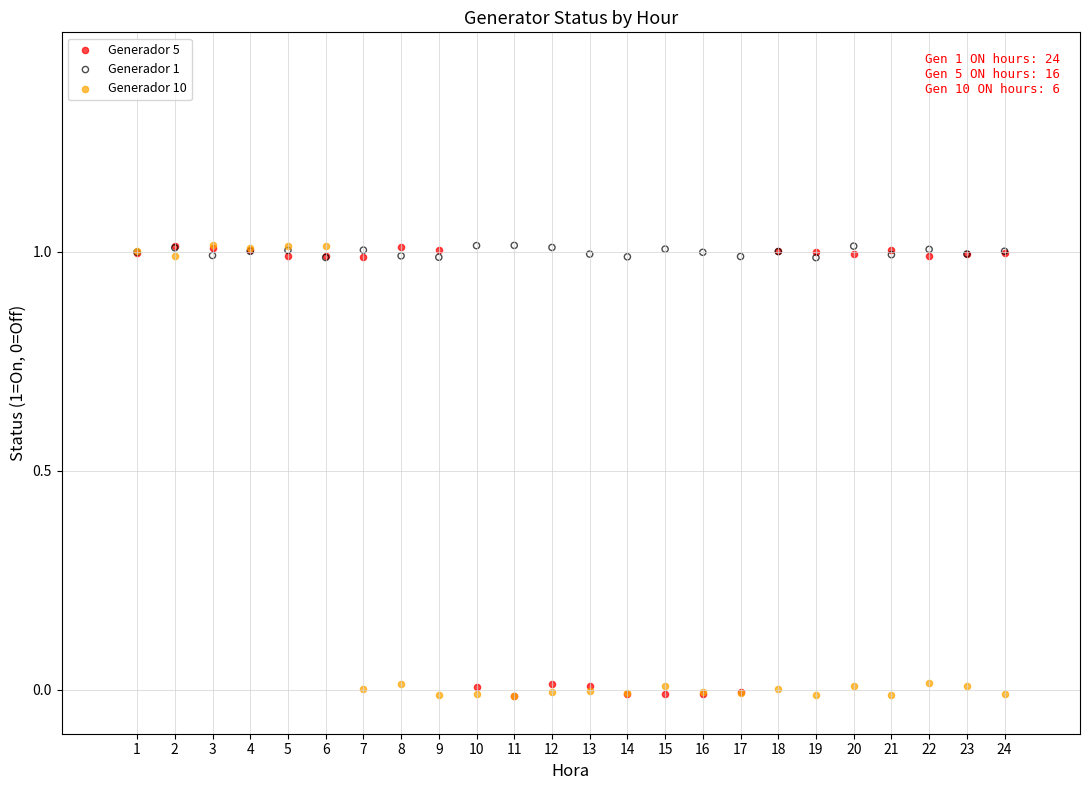

What are all the series names shown in the legend?

Generador 5, Generador 1, Generador 10